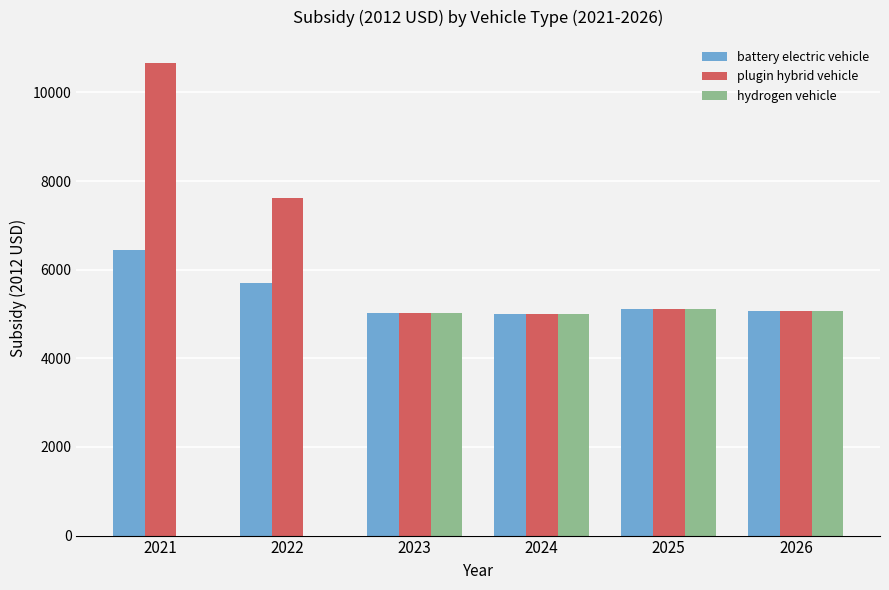

At which category is the sum across all series the highest?

2021